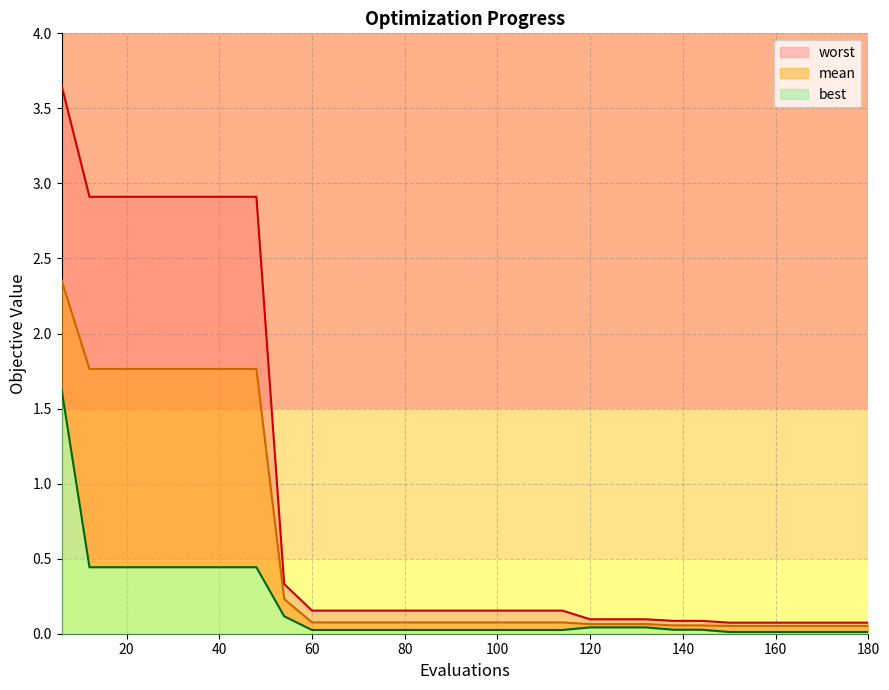

Which series has the largest total across all categories?

worst